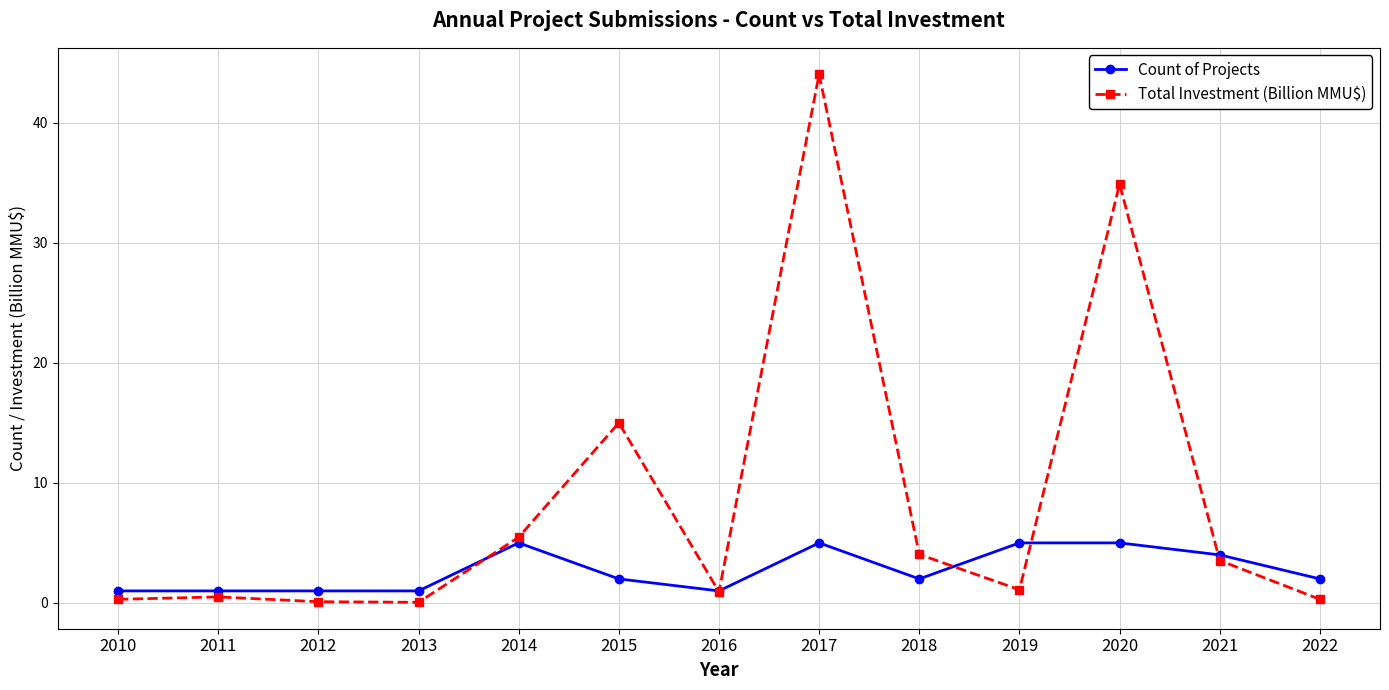

Rank the series by their average value, from lowest to highest.

Count of Projects, Total Investment (Billion MMU$)